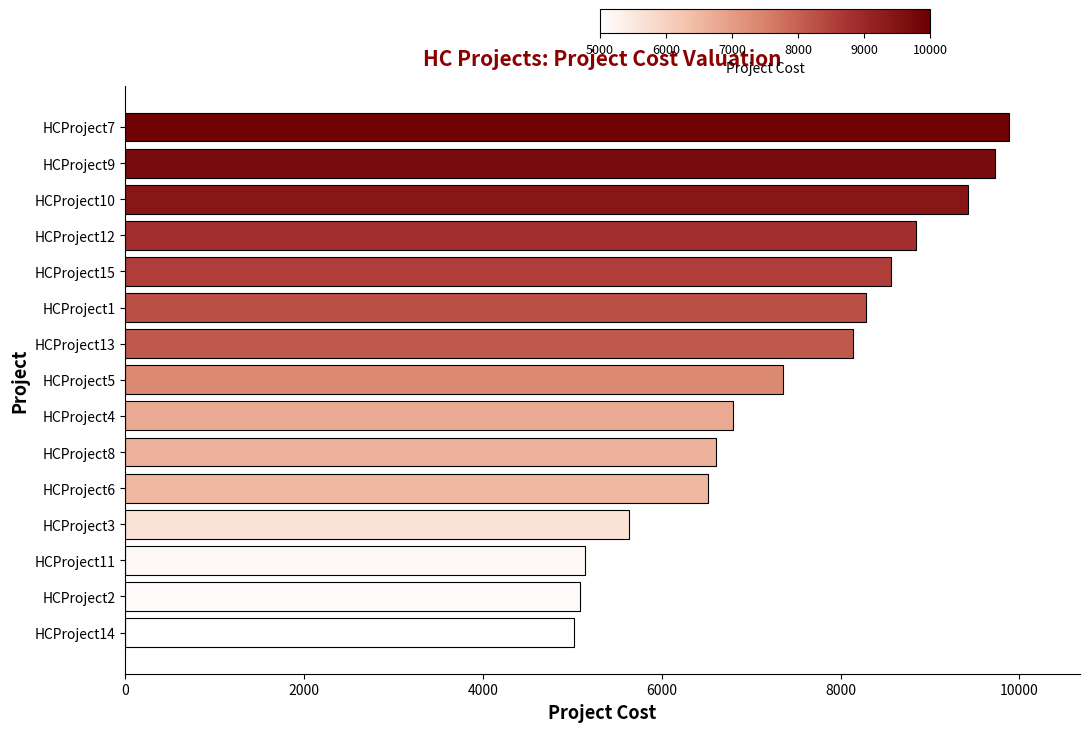

What is the change in value from HCProject11 to HCProject5?

+2218